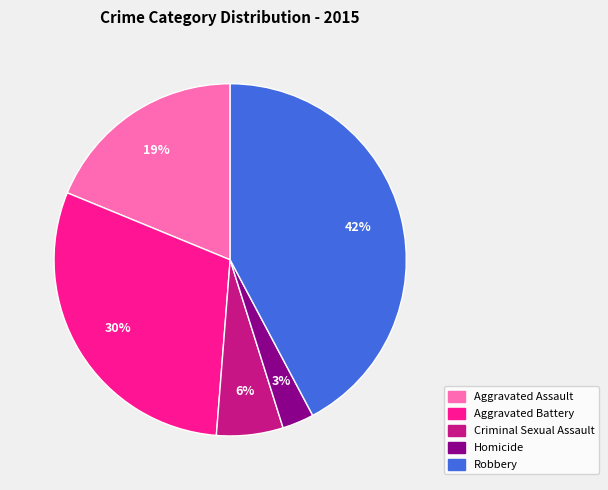

Is it true that Homicide is 3% of the pie?

True